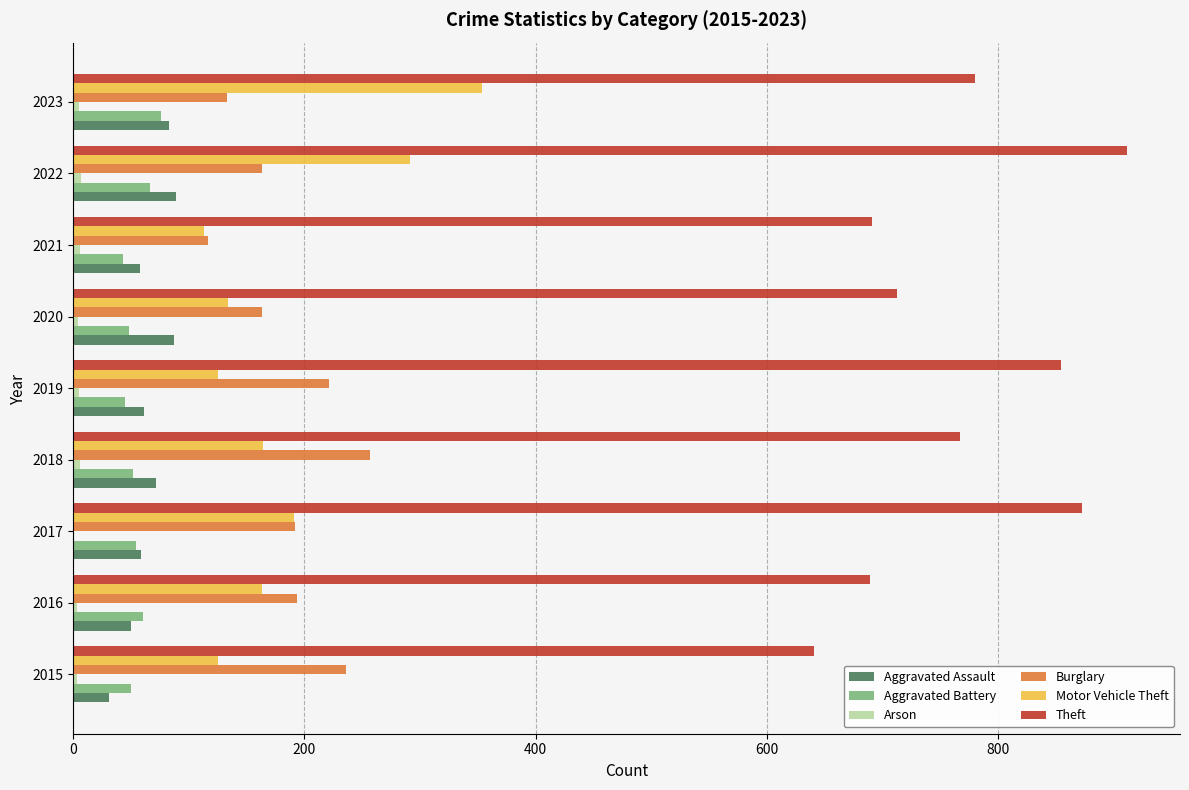

What is the greatest value displayed?

912